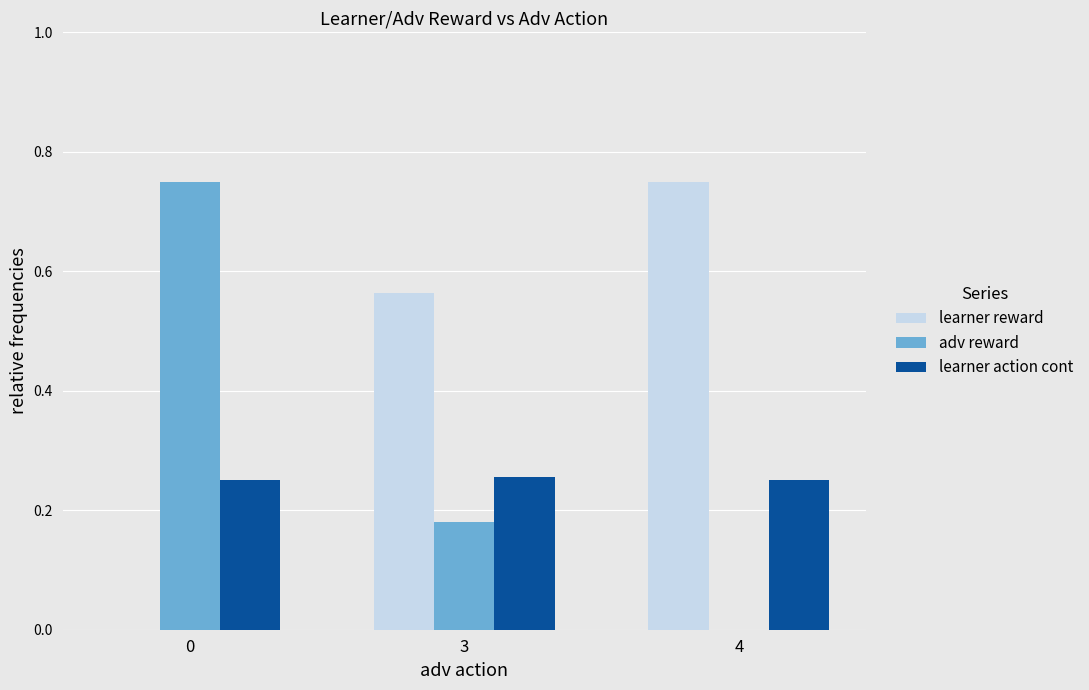

The value of adv reward at 3 is 0.3. True or false?

False